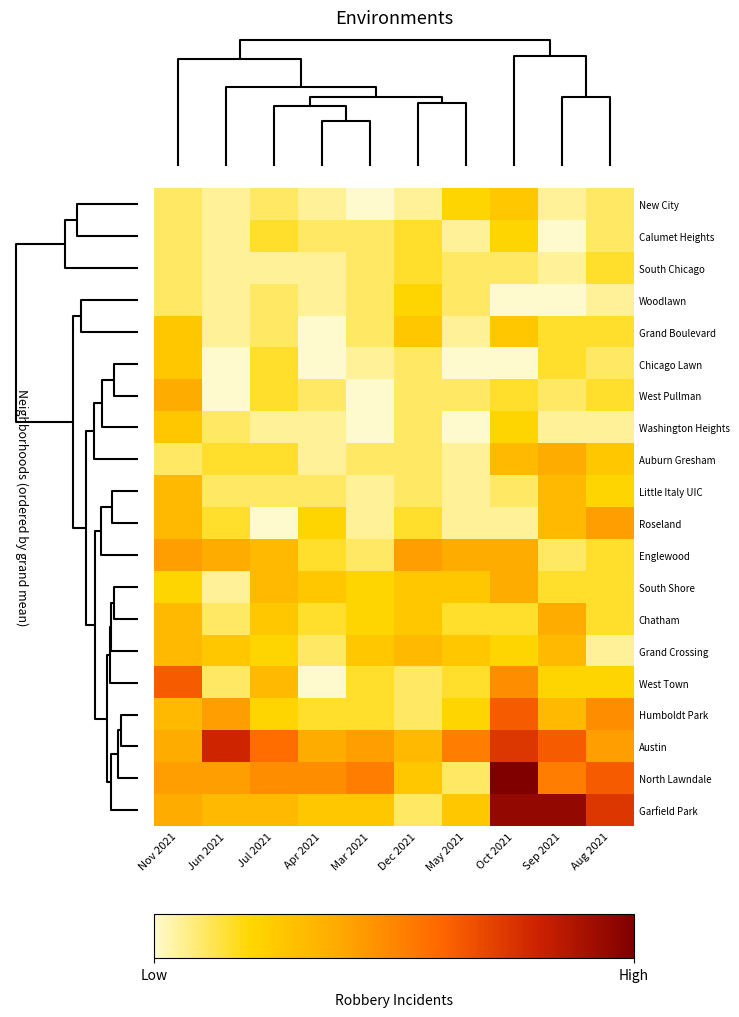

Reading right to left, list all the values displayed in this chart.

New City: Aug 2021=2	Sep 2021=1	Oct 2021=5	May 2021=4	Dec 2021=1	Mar 2021=0	Apr 2021=1	Jul 2021=2	Jun 2021=1	Nov 2021=2
Calumet Heights: Aug 2021=2	Sep 2021=0	Oct 2021=4	May 2021=1	Dec 2021=3	Mar 2021=2	Apr 2021=2	Jul 2021=3	Jun 2021=1	Nov 2021=2
South Chicago: Aug 2021=3	Sep 2021=1	Oct 2021=2	May 2021=2	Dec 2021=3	Mar 2021=2	Apr 2021=1	Jul 2021=1	Jun 2021=1	Nov 2021=2
Woodlawn: Aug 2021=1	Sep 2021=0	Oct 2021=0	May 2021=2	Dec 2021=4	Mar 2021=2	Apr 2021=1	Jul 2021=2	Jun 2021=1	Nov 2021=2
Grand Boulevard: Aug 2021=3	Sep 2021=3	Oct 2021=5	May 2021=1	Dec 2021=5	Mar 2021=2	Apr 2021=0	Jul 2021=2	Jun 2021=1	Nov 2021=5
Chicago Lawn: Aug 2021=2	Sep 2021=3	Oct 2021=0	May 2021=0	Dec 2021=2	Mar 2021=1	Apr 2021=0	Jul 2021=3	Jun 2021=0	Nov 2021=5
West Pullman: Aug 2021=3	Sep 2021=2	Oct 2021=3	May 2021=2	Dec 2021=2	Mar 2021=0	Apr 2021=2	Jul 2021=3	Jun 2021=0	Nov 2021=7
Washington Heights: Aug 2021=1	Sep 2021=1	Oct 2021=4	May 2021=0	Dec 2021=2	Mar 2021=0	Apr 2021=1	Jul 2021=1	Jun 2021=2	Nov 2021=5
Auburn Gresham: Aug 2021=5	Sep 2021=7	Oct 2021=6	May 2021=1	Dec 2021=2	Mar 2021=2	Apr 2021=1	Jul 2021=3	Jun 2021=3	Nov 2021=2
Little Italy UIC: Aug 2021=4	Sep 2021=6	Oct 2021=2	May 2021=1	Dec 2021=2	Mar 2021=1	Apr 2021=2	Jul 2021=2	Jun 2021=2	Nov 2021=6
Roseland: Aug 2021=8	Sep 2021=6	Oct 2021=1	May 2021=1	Dec 2021=3	Mar 2021=1	Apr 2021=4	Jul 2021=0	Jun 2021=3	Nov 2021=6
Englewood: Aug 2021=3	Sep 2021=2	Oct 2021=7	May 2021=7	Dec 2021=8	Mar 2021=2	Apr 2021=3	Jul 2021=6	Jun 2021=7	Nov 2021=8
South Shore: Aug 2021=3	Sep 2021=3	Oct 2021=7	May 2021=5	Dec 2021=5	Mar 2021=4	Apr 2021=5	Jul 2021=6	Jun 2021=1	Nov 2021=4
Chatham: Aug 2021=3	Sep 2021=7	Oct 2021=3	May 2021=3	Dec 2021=5	Mar 2021=4	Apr 2021=3	Jul 2021=5	Jun 2021=2	Nov 2021=6
Grand Crossing: Aug 2021=1	Sep 2021=6	Oct 2021=4	May 2021=5	Dec 2021=6	Mar 2021=5	Apr 2021=2	Jul 2021=4	Jun 2021=5	Nov 2021=6
West Town: Aug 2021=4	Sep 2021=4	Oct 2021=9	May 2021=3	Dec 2021=2	Mar 2021=3	Apr 2021=0	Jul 2021=6	Jun 2021=2	Nov 2021=12
Humboldt Park: Aug 2021=9	Sep 2021=6	Oct 2021=12	May 2021=4	Dec 2021=2	Mar 2021=3	Apr 2021=3	Jul 2021=4	Jun 2021=8	Nov 2021=6
Austin: Aug 2021=8	Sep 2021=12	Oct 2021=14	May 2021=10	Dec 2021=6	Mar 2021=8	Apr 2021=7	Jul 2021=11	Jun 2021=15	Nov 2021=7
North Lawndale: Aug 2021=12	Sep 2021=10	Oct 2021=19	May 2021=2	Dec 2021=5	Mar 2021=10	Apr 2021=9	Jul 2021=9	Jun 2021=8	Nov 2021=8
Garfield Park: Aug 2021=14	Sep 2021=18	Oct 2021=18	May 2021=5	Dec 2021=2	Mar 2021=5	Apr 2021=5	Jul 2021=6	Jun 2021=6	Nov 2021=7